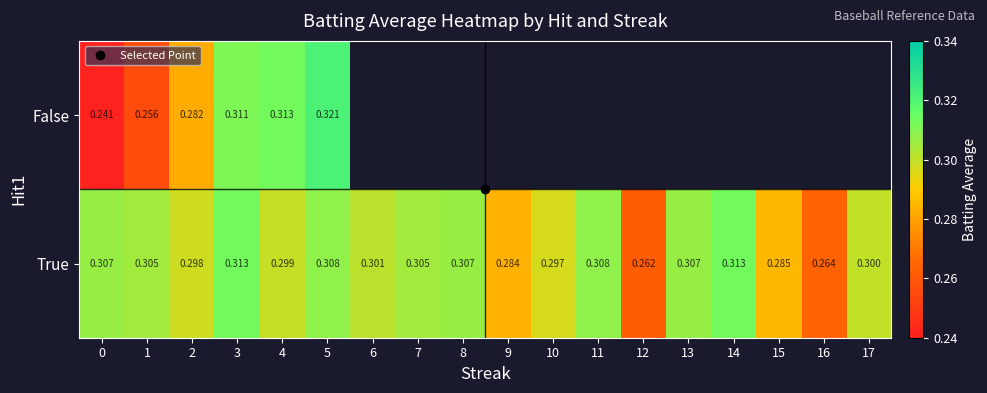

How many data points does each series have?

18